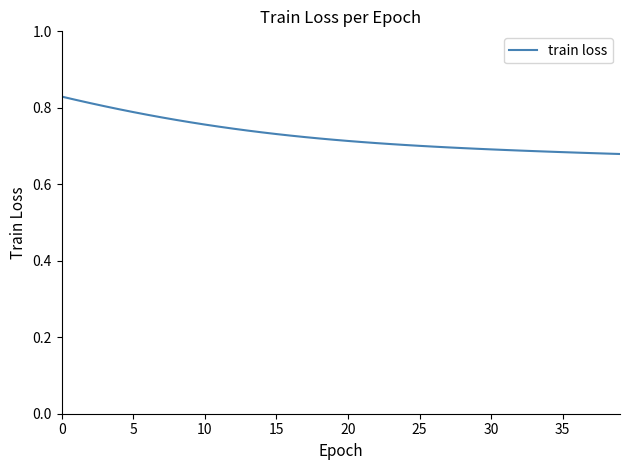

Reading right to left, what are all the values shown in this chart?

0.7	0.7	0.7	0.7	0.7	0.7	0.7	0.7	0.7	0.7	0.7	0.7	0.7	0.7	0.7	0.7	0.7	0.7	0.7	0.7	0.7	0.7	0.7	0.7	0.7	0.7	0.7	0.7	0.8	0.8	0.8	0.8	0.8	0.8	0.8	0.8	0.8	0.8	0.8	0.8